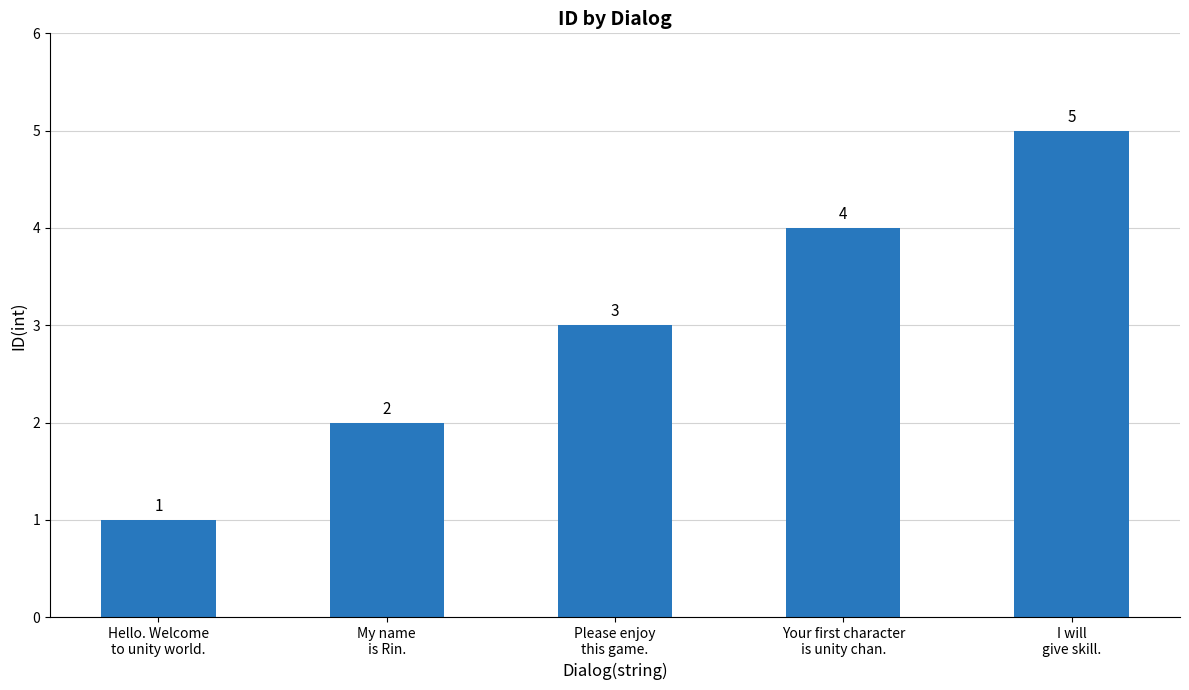

Reading left to right, extract all data points from this chart.

Hello. Welcome
to unity world.=1	My name
is Rin.=2	Please enjoy
this game.=3	Your first character
is unity chan.=4	I will
give skill.=5